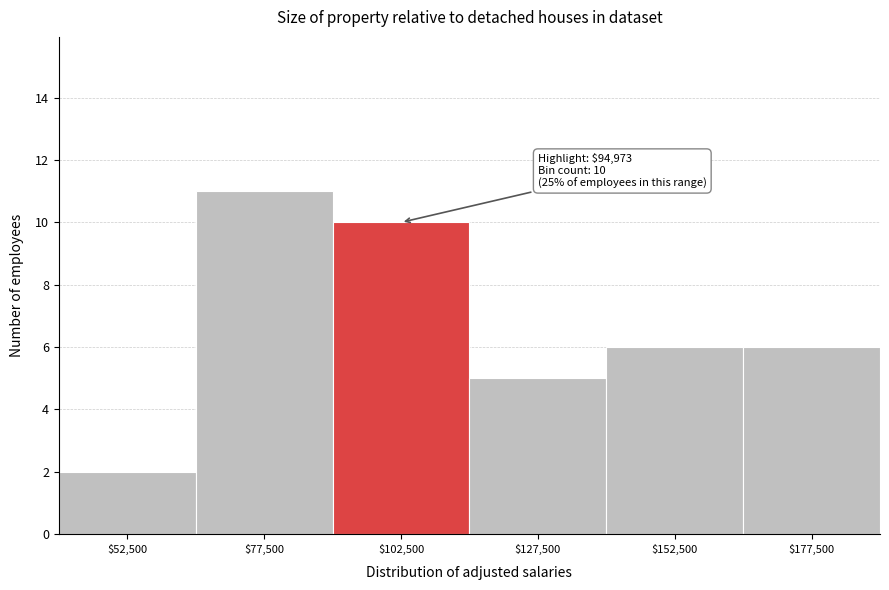

Which range on the x-axis has the tallest bar?

65000 to 90000